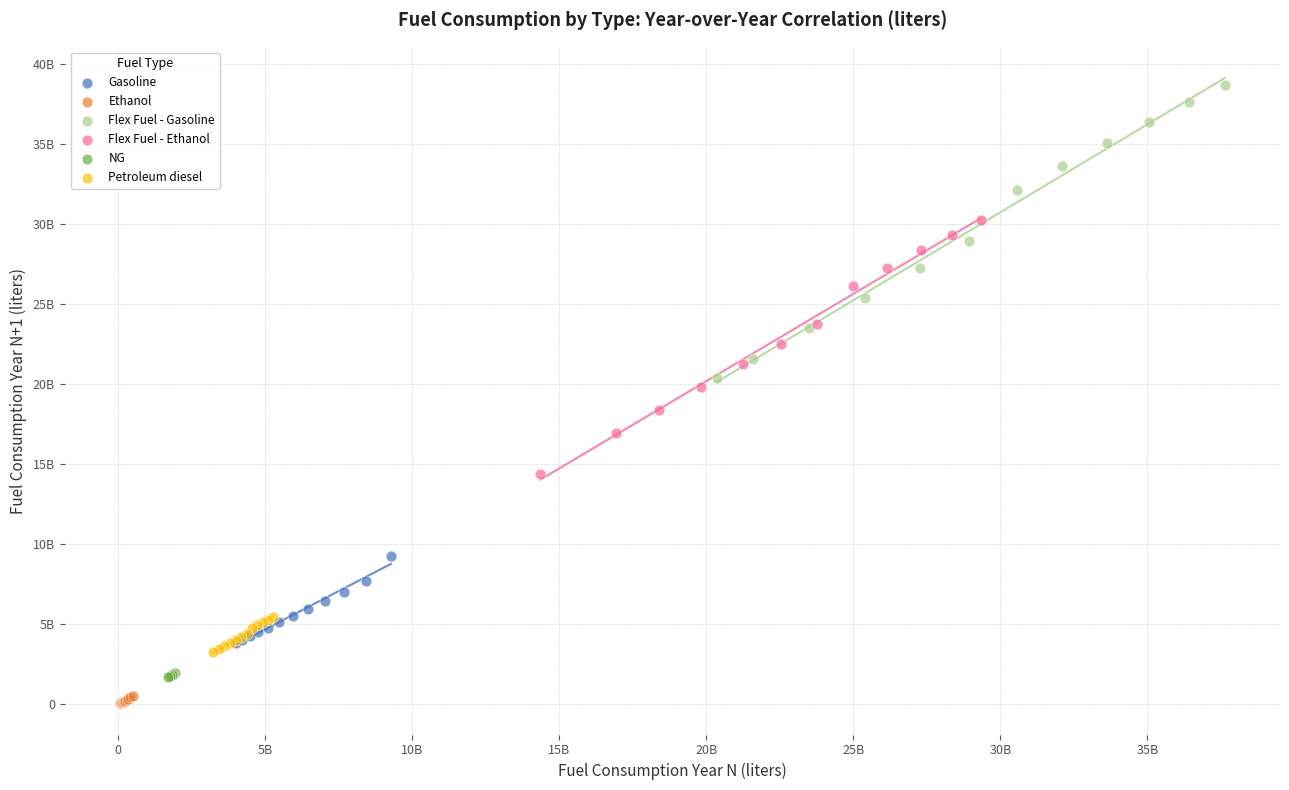

Which series reaches the maximum Y coordinate?

Flex Fuel - Gasoline